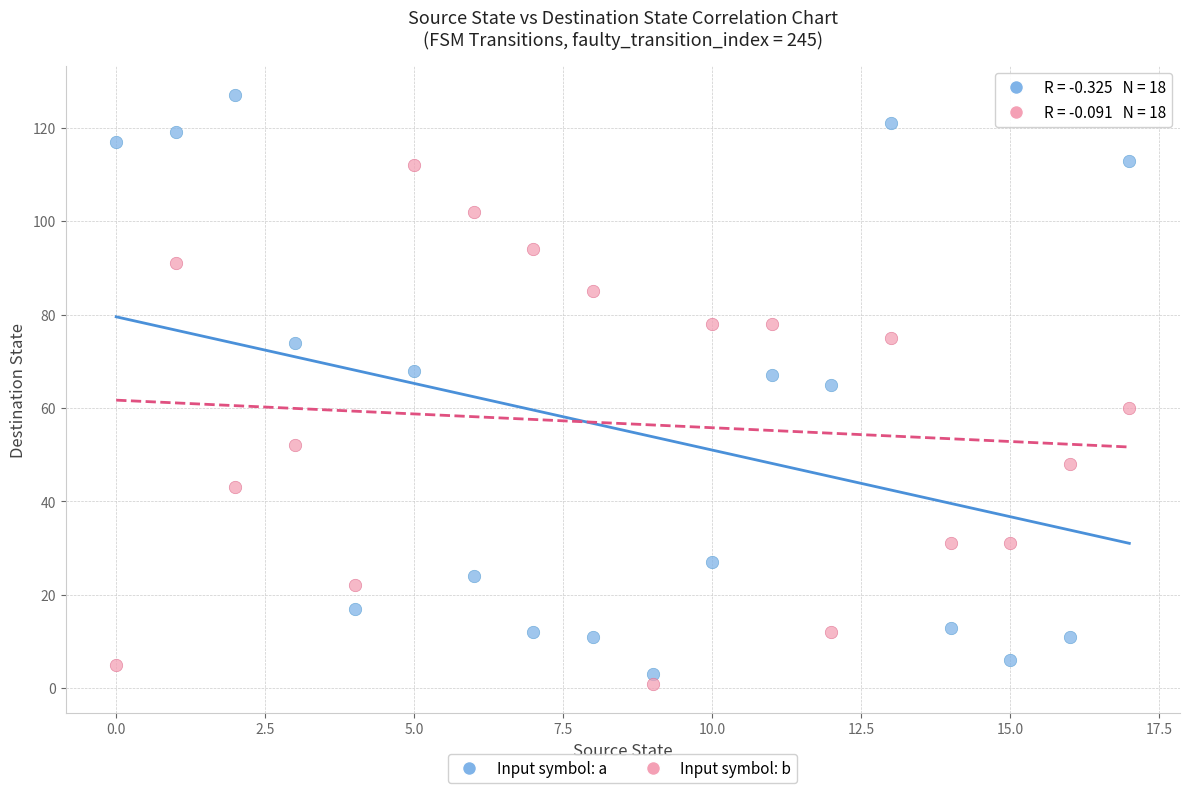

Across all data points, what is the range of Y values (max minus min)?

126